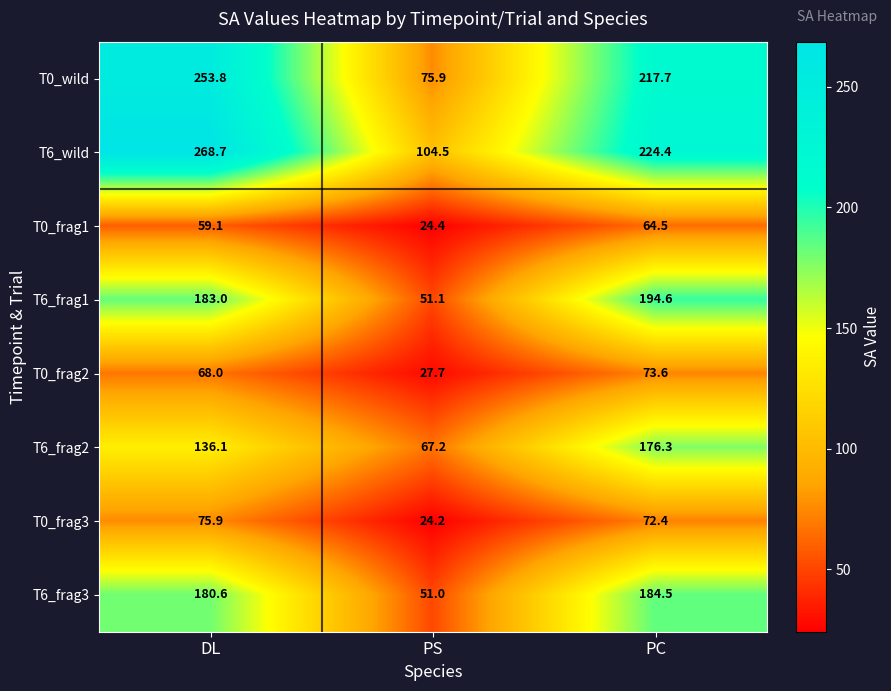

Which series has the largest total across all categories?

T6_wild